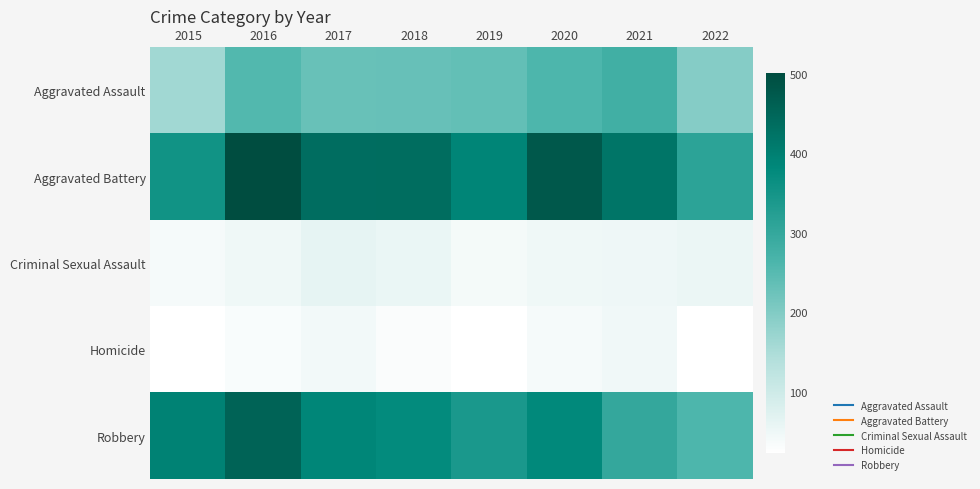

Reading right to left, what are all the values shown in this chart?

Aggravated Assault: 2022=196	2021=279	2020=261	2019=235	2018=231	2017=230	2016=255	2015=163
Aggravated Battery: 2022=311	2021=420	2020=478	2019=388	2018=436	2017=434	2016=501	2015=354
Criminal Sexual Assault: 2022=53	2021=50	2020=49	2019=40	2018=56	2017=62	2016=49	2015=38
Homicide: 2022=24	2021=46	2020=39	2019=24	2018=31	2017=42	2016=33	2015=23
Robbery: 2022=261	2021=301	2020=379	2019=340	2018=375	2017=386	2016=455	2015=393